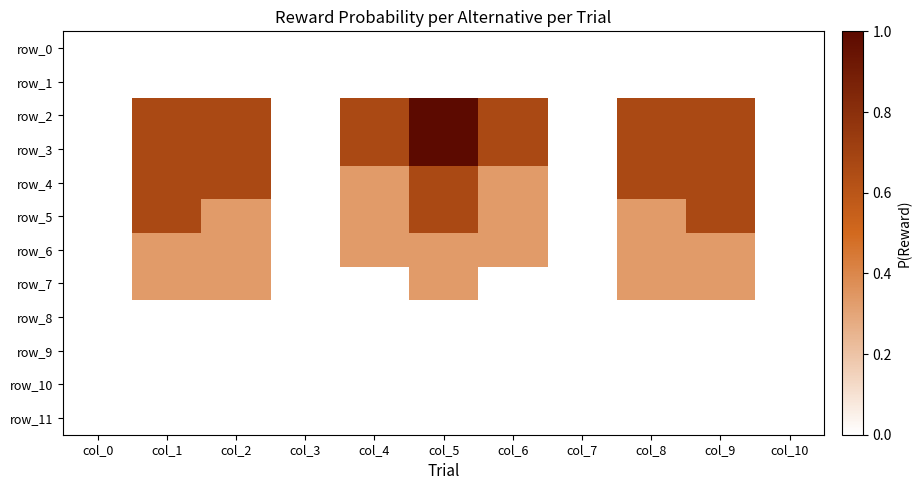

Which series has the largest total across all categories?

row_2